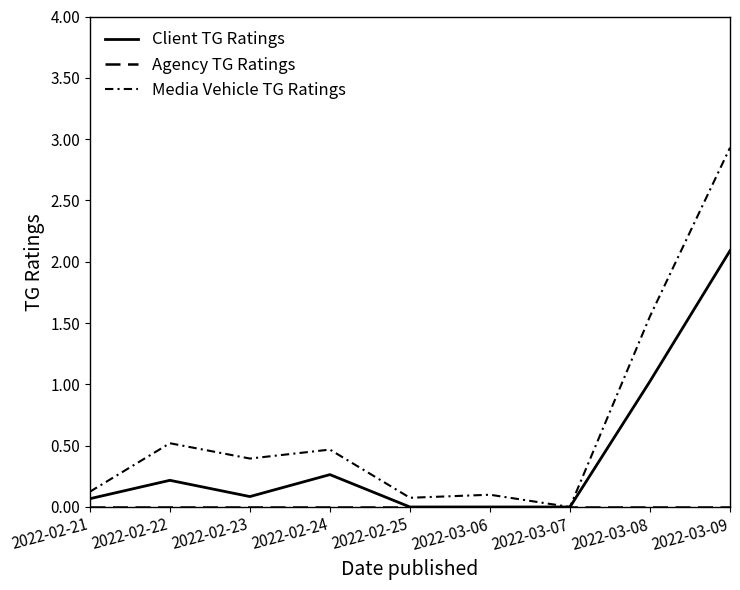

Which has a higher value, 2022-02-23 or 2022-02-22?

2022-02-22